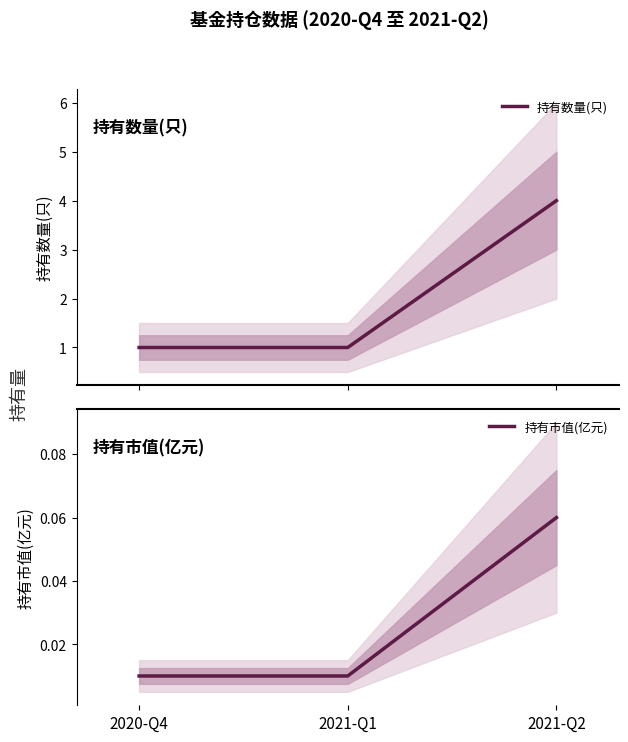

What is the value of the 持有数量(只) point at the 2nd from the left?

1.0